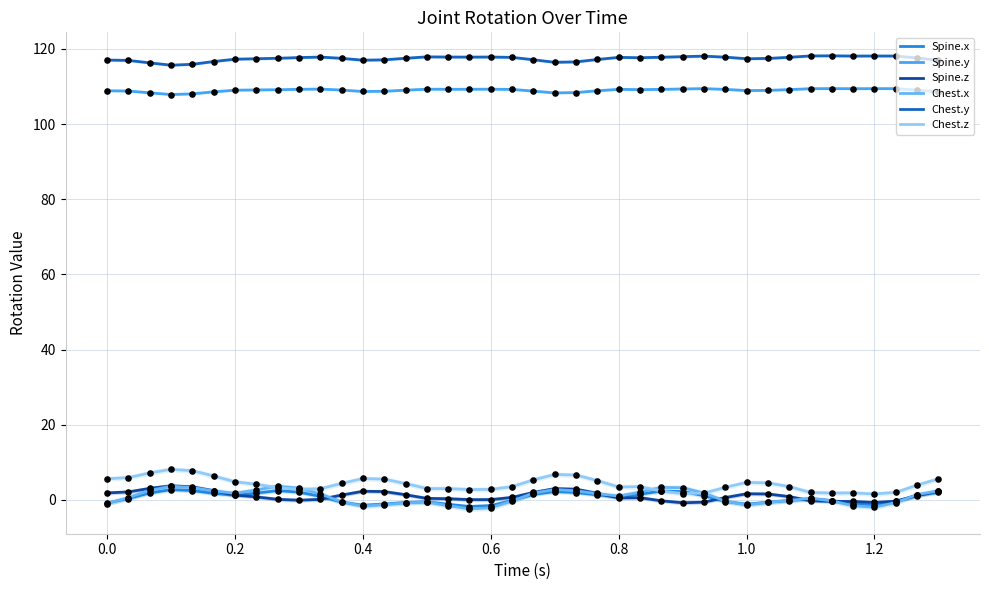

Is the value of Chest.z at 32 greater than the value of Chest.y at 30?

No